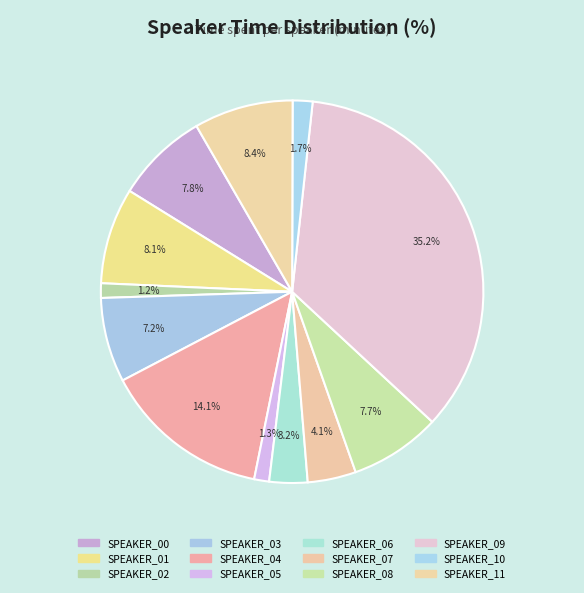

To the nearest percent, what is the difference between the SPEAKER_03 and SPEAKER_02 slice percentages?

6%